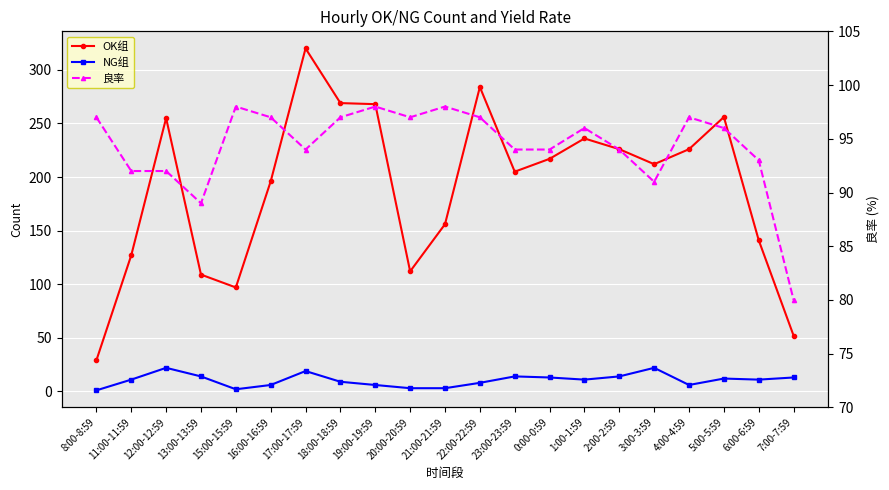

True or false: 良率 has a value of 137 at 6:00-6:59.

False